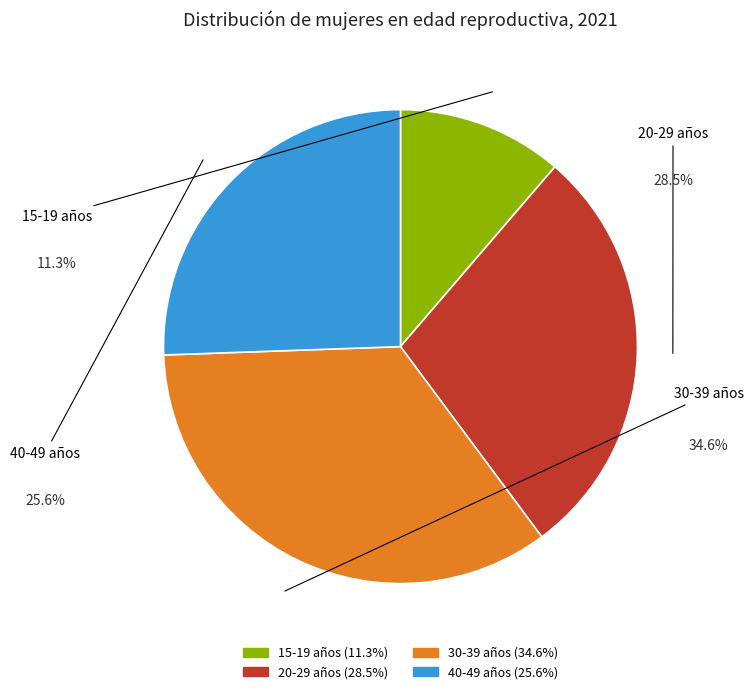

Between 40-49 años and 15-19 años, which is larger?

40-49 años